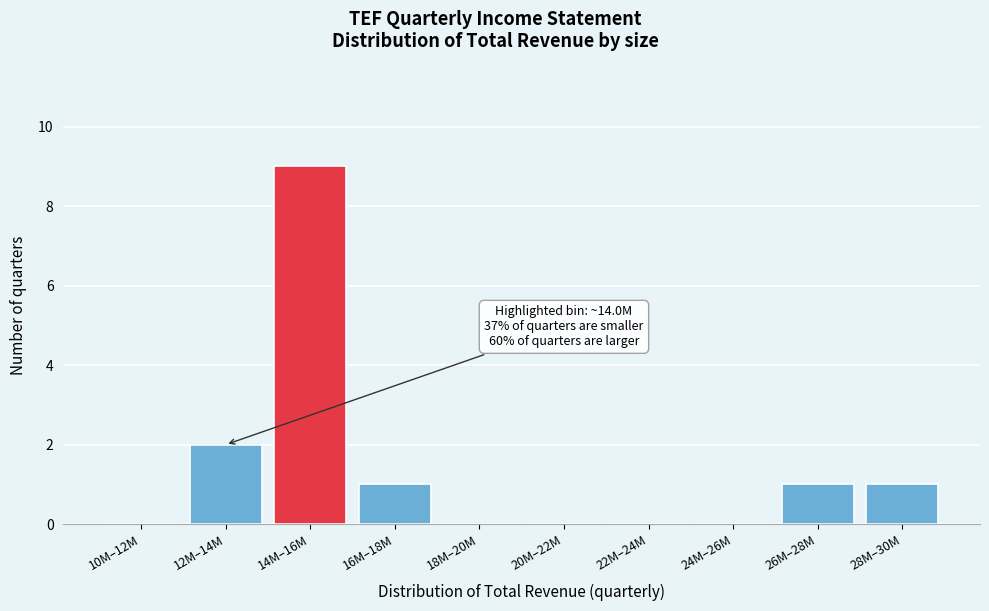

Reading left to right, what are all the values shown in this chart?

10M–12M=0	12M–14M=2	14M–16M=9	16M–18M=1	18M–20M=0	20M–22M=0	22M–24M=0	24M–26M=0	26M–28M=1	28M–30M=1